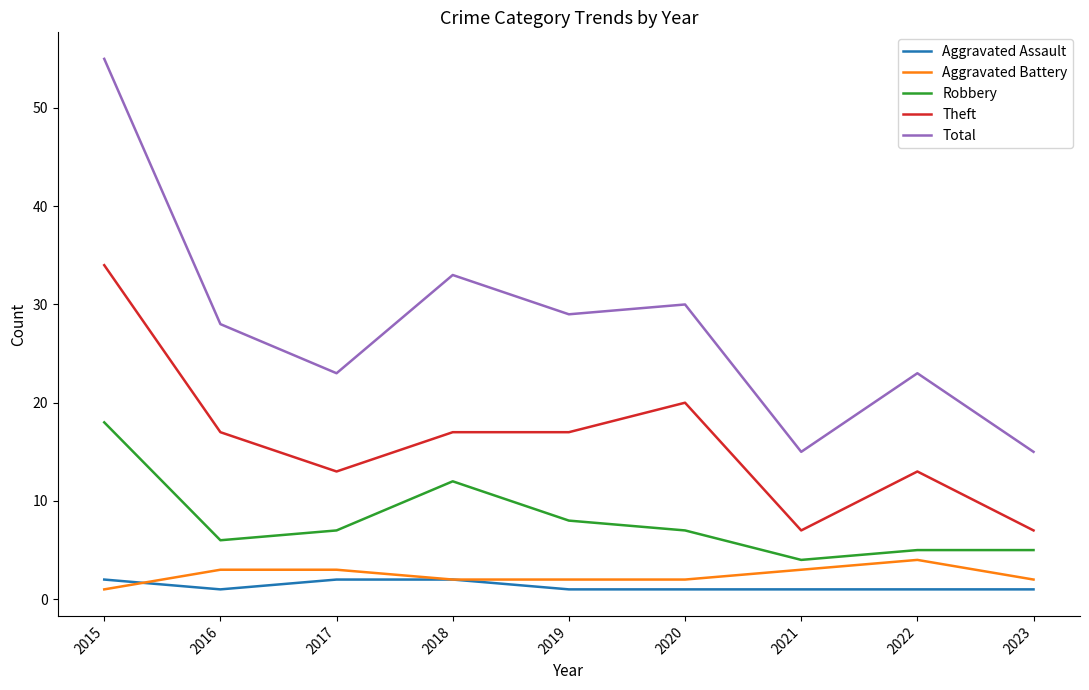

Which series has the widest spread of values?

Total